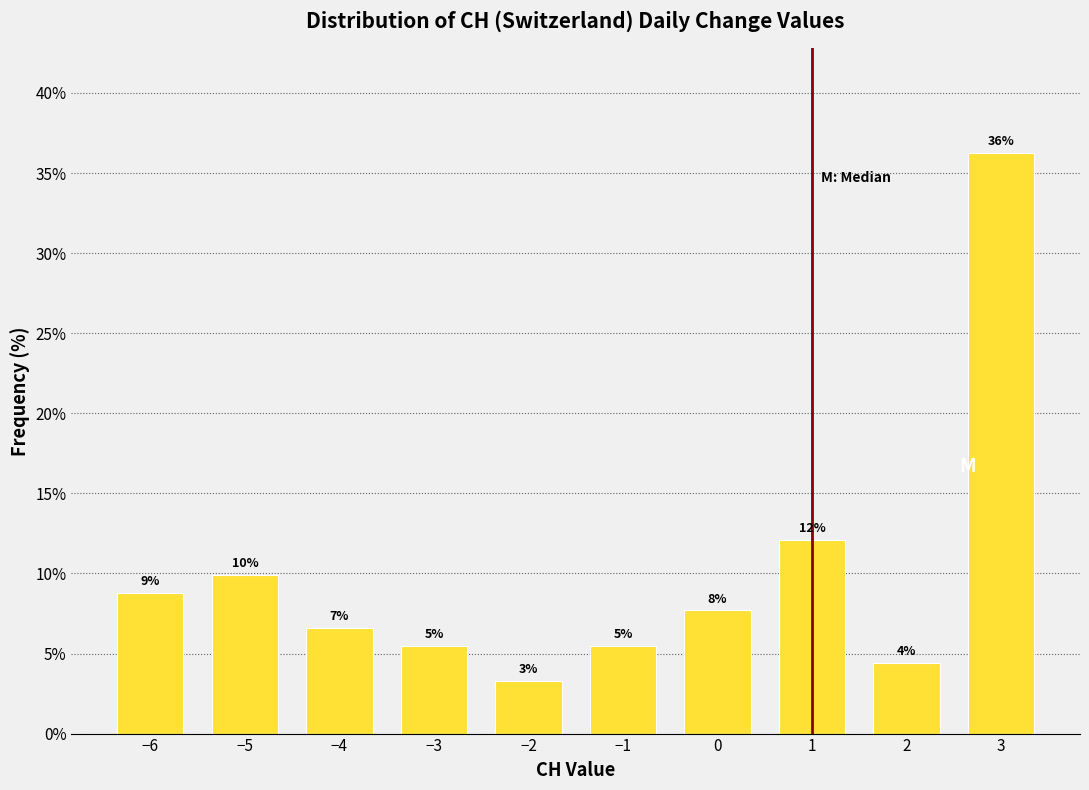

How many bars are there in total?

10